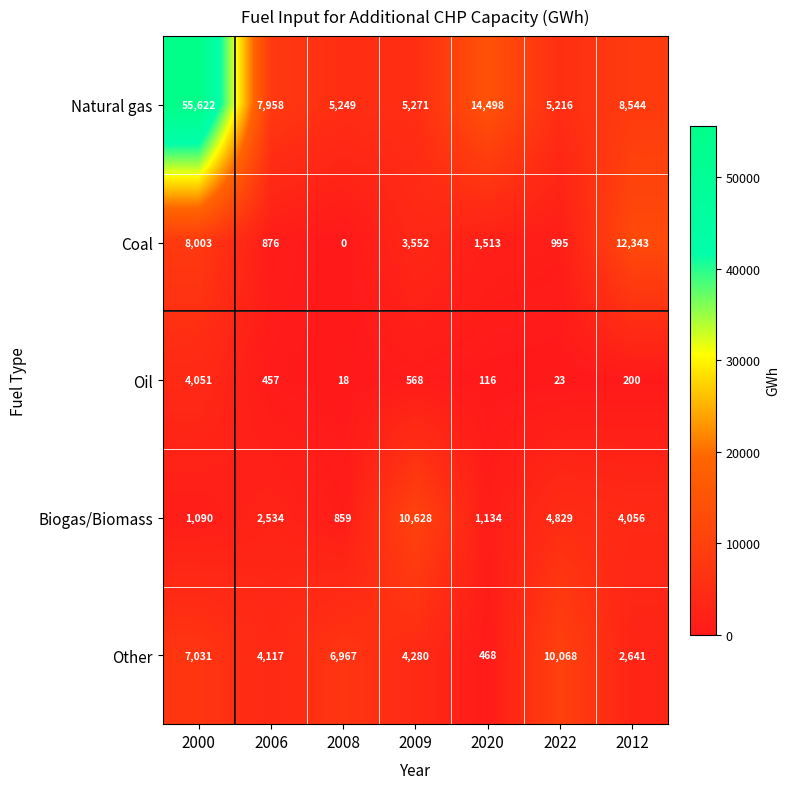

Between 2009 and 2020, which series saw the biggest shift?

Biogas/Biomass